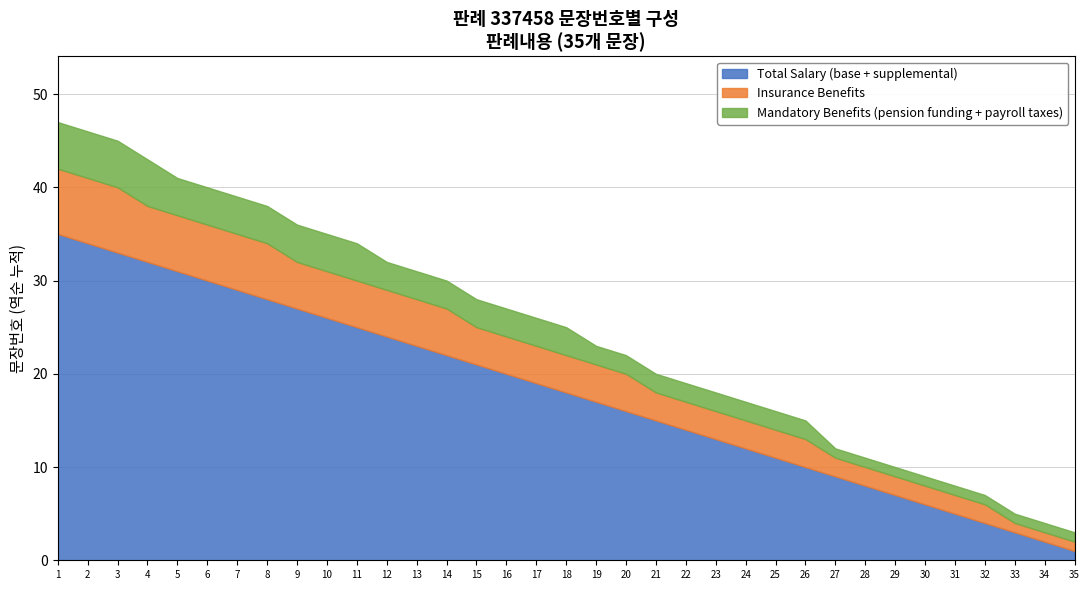

Rank the series by their maximum value, from lowest to highest.

Mandatory Benefits (pension funding + payroll taxes), Insurance Benefits, Total Salary (base + supplemental)